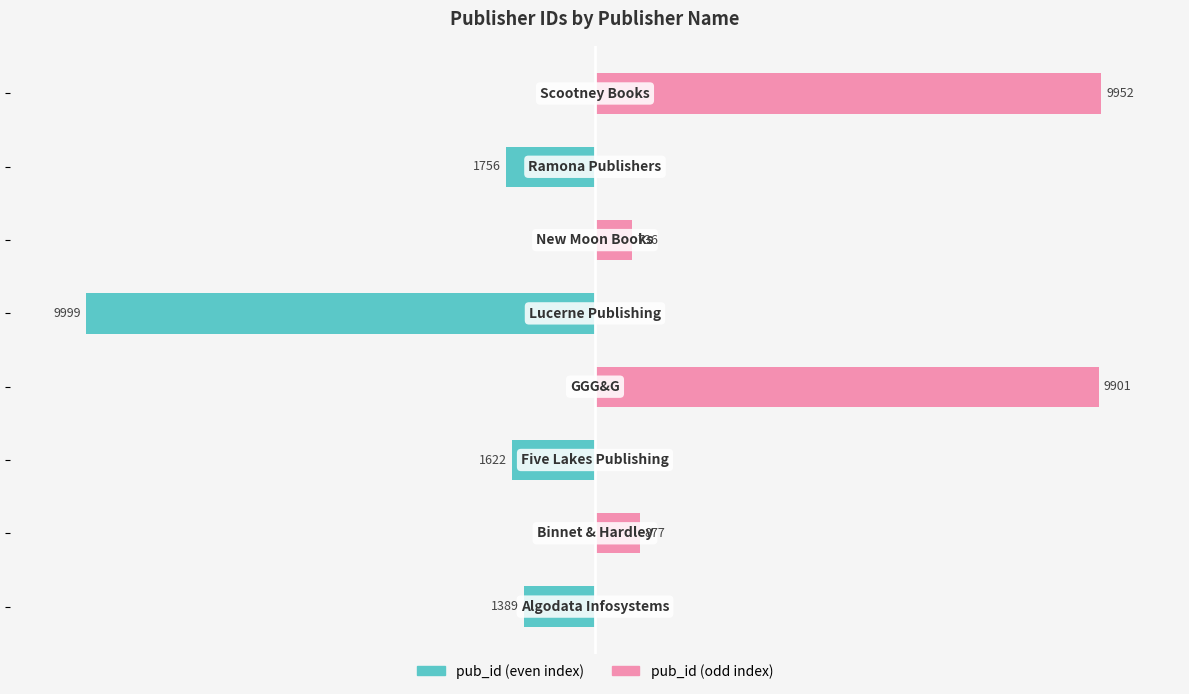

Is the value of pub_id (even index) at 7 greater than the value of pub_id (odd index) at 5?

No